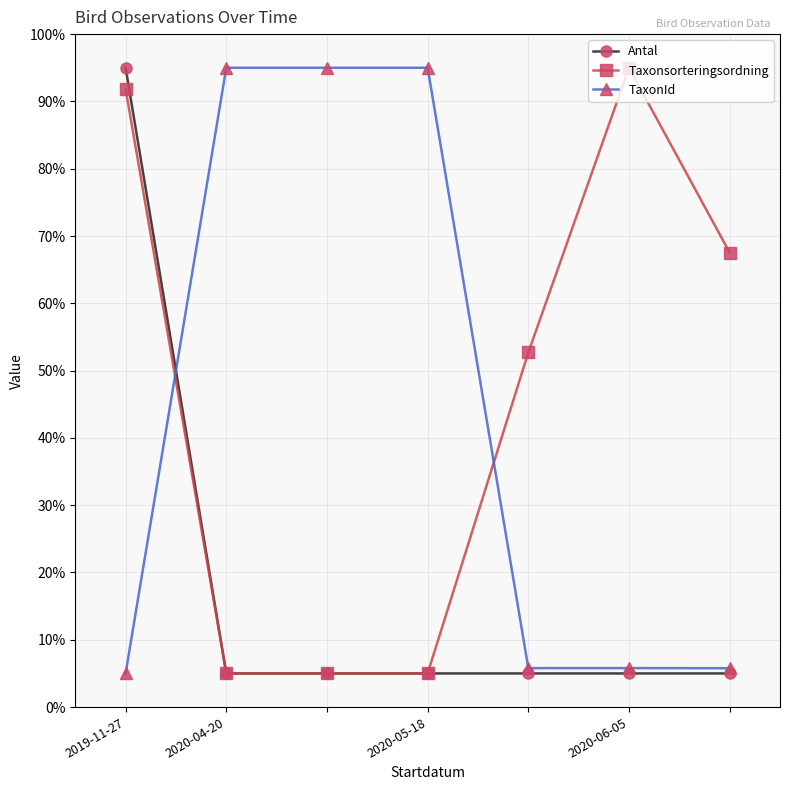

What is the value of the Antal point at the 5th from the left?

5.0